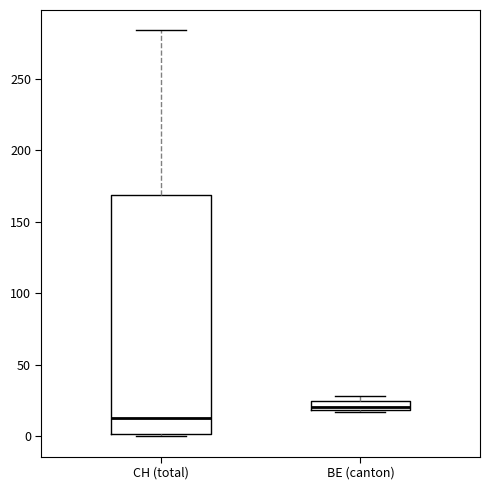

Comparing the boxes themselves (not the whiskers), which one is the tallest?

CH (total)